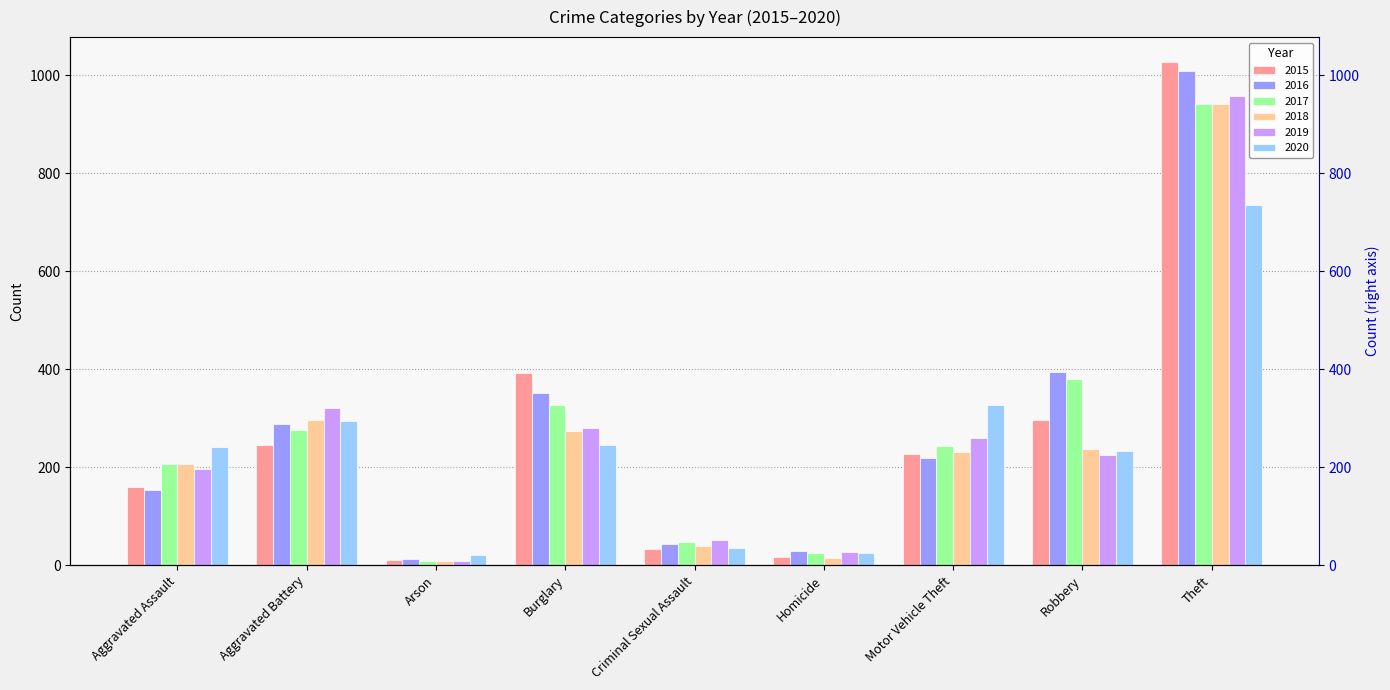

What is the total value across all series at Robbery?

1766